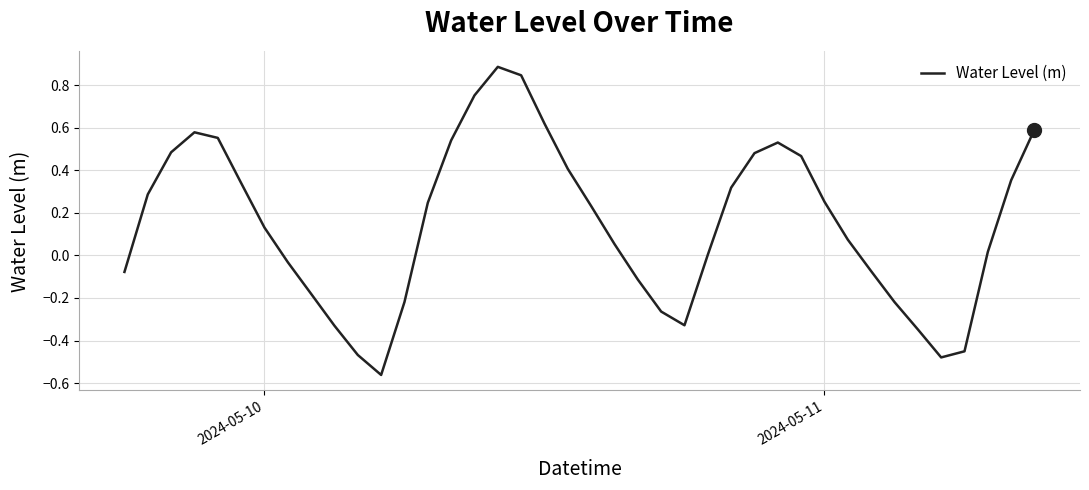

Count the number of data series in this chart.

1